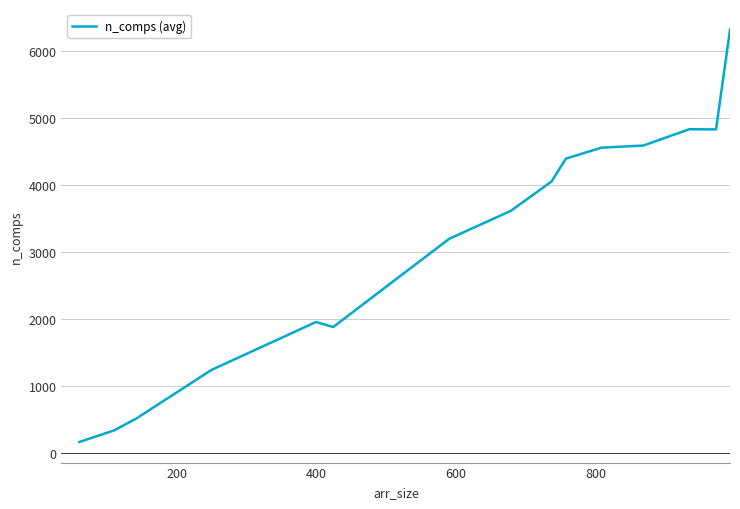

What is the greatest value displayed?

6315.0